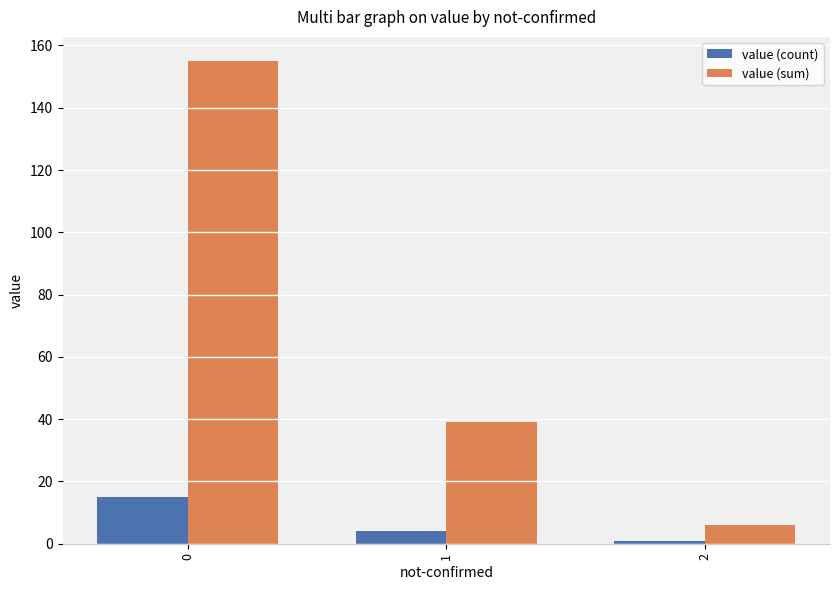

How many data points in value (sum) are less than 39?

1